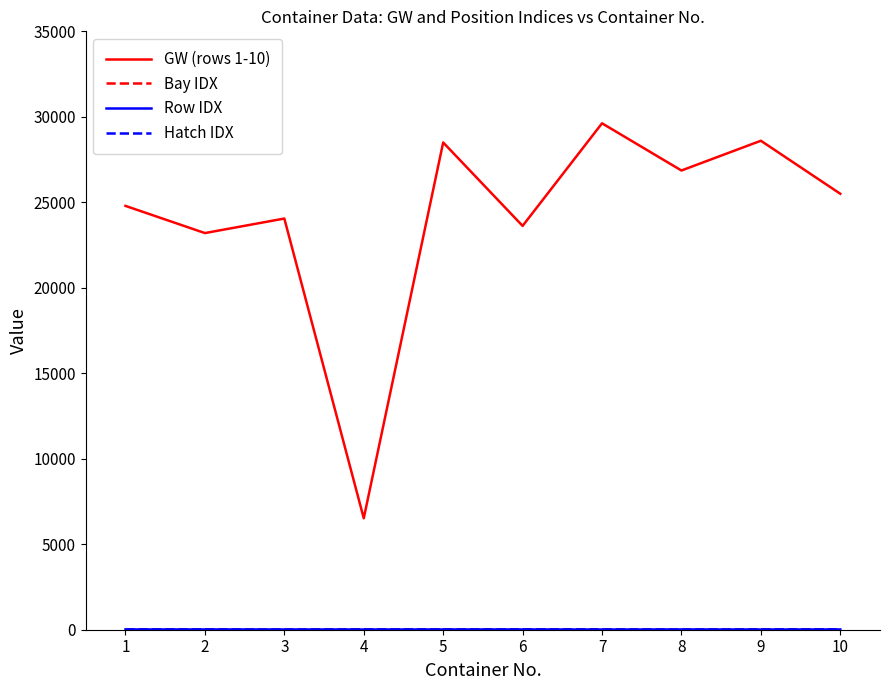

At how many categories does at least one series exceed 10005?

9